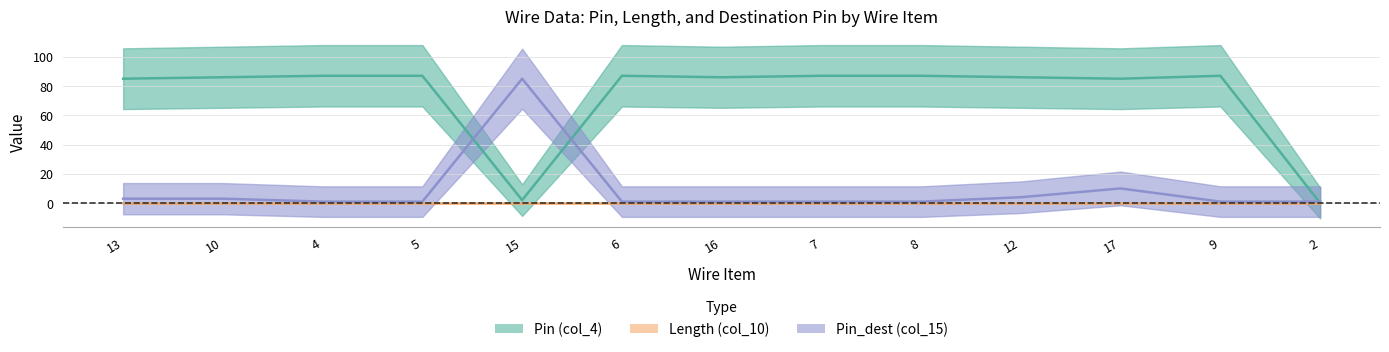

Count the number of categories in the chart.

13